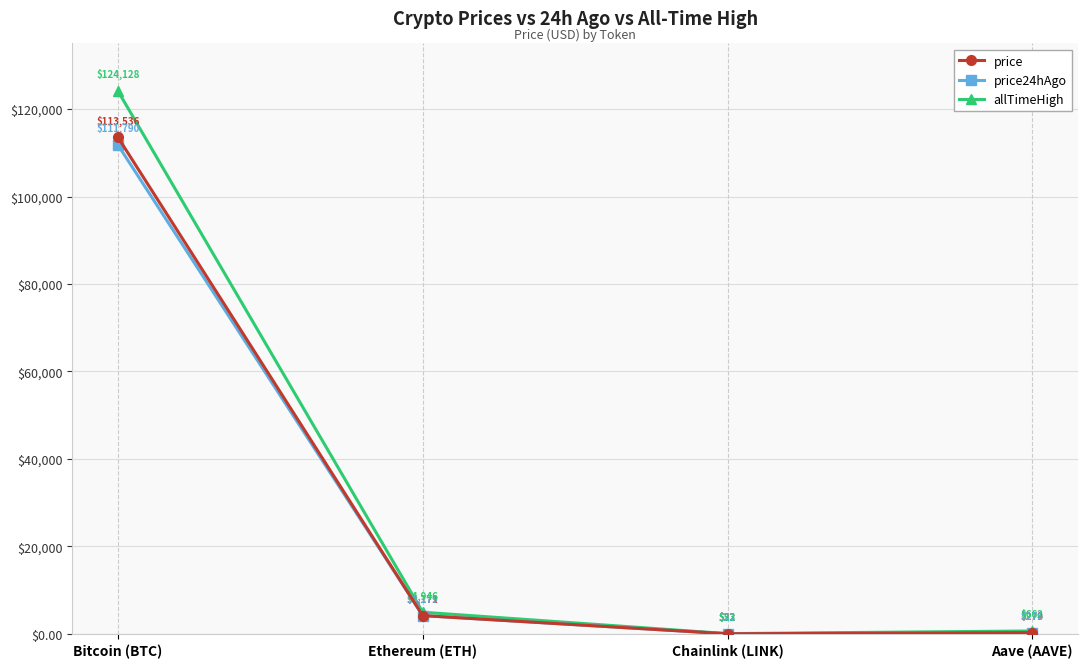

Between Ethereum (ETH) and Aave (AAVE), which series saw the biggest shift?

allTimeHigh